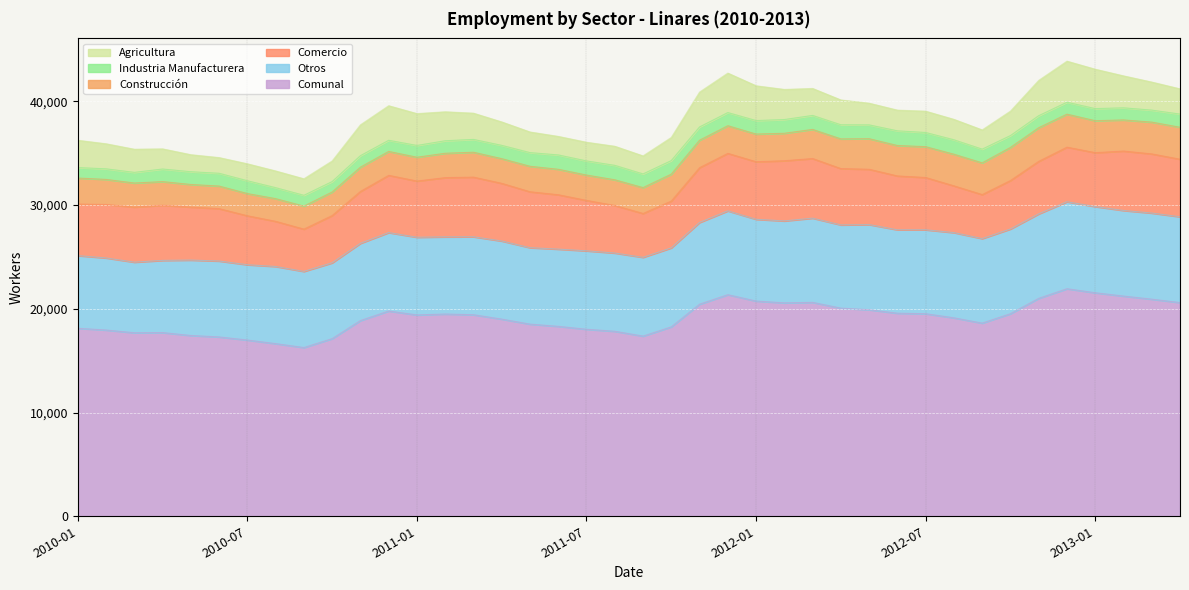

Which category has the highest value in the Agricultura series?

2012-12